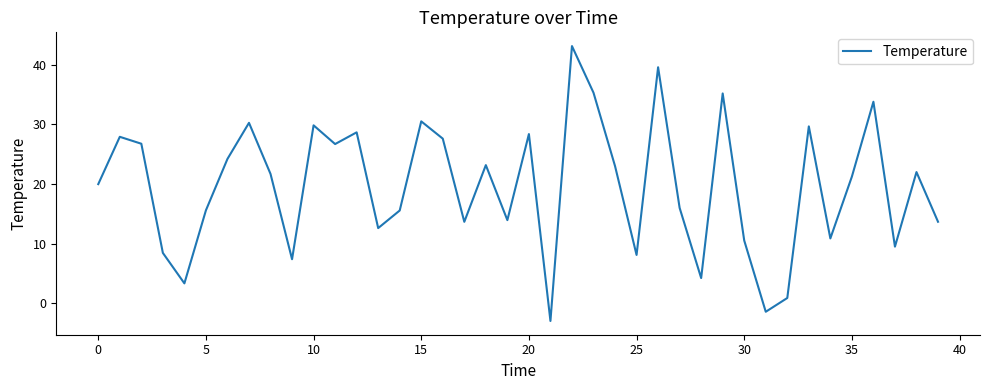

What is the maximum value shown in the chart?

43.1